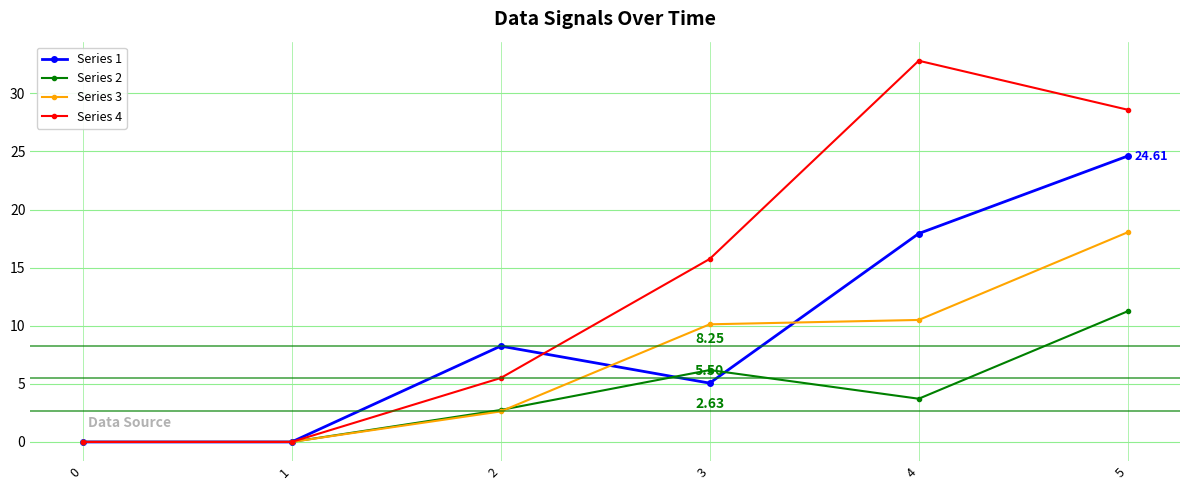

True or false: Series 2 has more than 2 points higher than both neighbors.

False